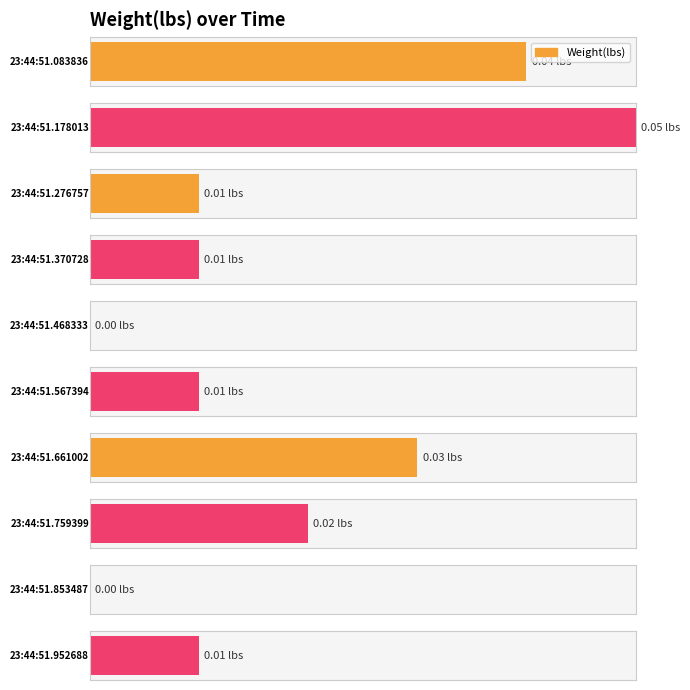

Where is the data nearest to the value 0?

23:44:51.468333